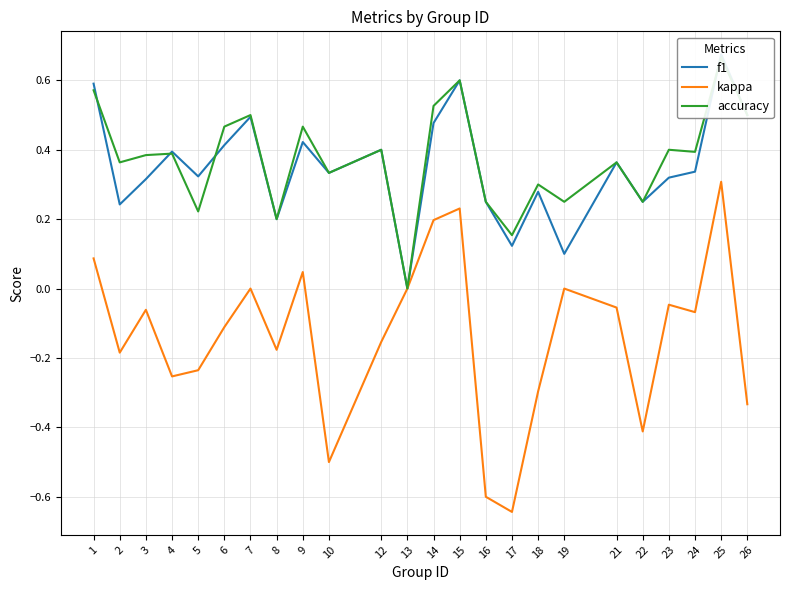

Reading left to right, list all the values displayed in this chart.

f1: 0.6	0.2	0.3	0.4	0.3	0.4	0.5	0.2	0.4	0.3	0.4	0.0	0.5	0.6	0.2	0.1	0.3	0.1	0.4	0.2	0.3	0.3	0.7	0.5
kappa: 0.1	-0.2	-0.1	-0.3	-0.2	-0.1	0.0	-0.2	0.0	-0.5	-0.2	0.0	0.2	0.2	-0.6	-0.6	-0.3	0.0	-0.1	-0.4	-0.0	-0.1	0.3	-0.3
accuracy: 0.6	0.4	0.4	0.4	0.2	0.5	0.5	0.2	0.5	0.3	0.4	0.0	0.5	0.6	0.2	0.2	0.3	0.2	0.4	0.2	0.4	0.4	0.7	0.5